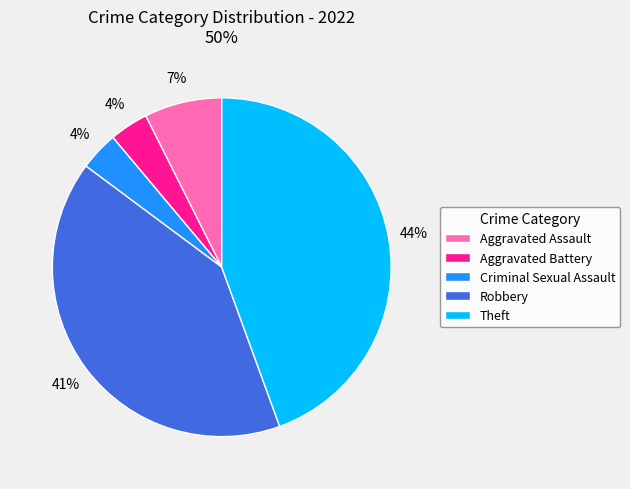

Does Criminal Sexual Assault represent more than half of the total?

No